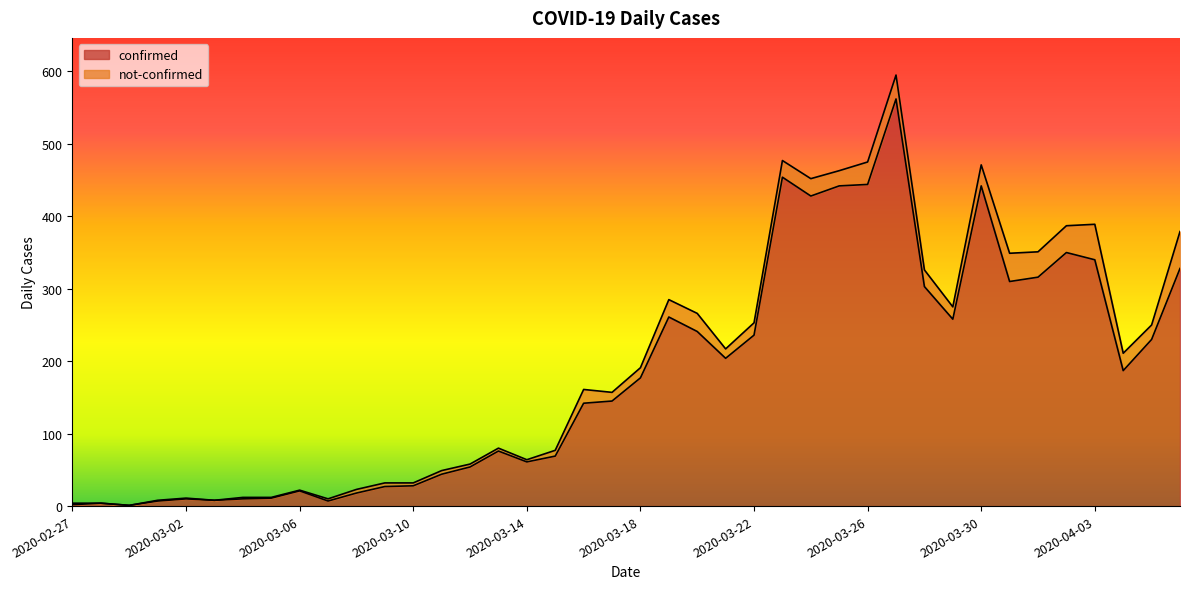

How many lines are shown in the chart?

2